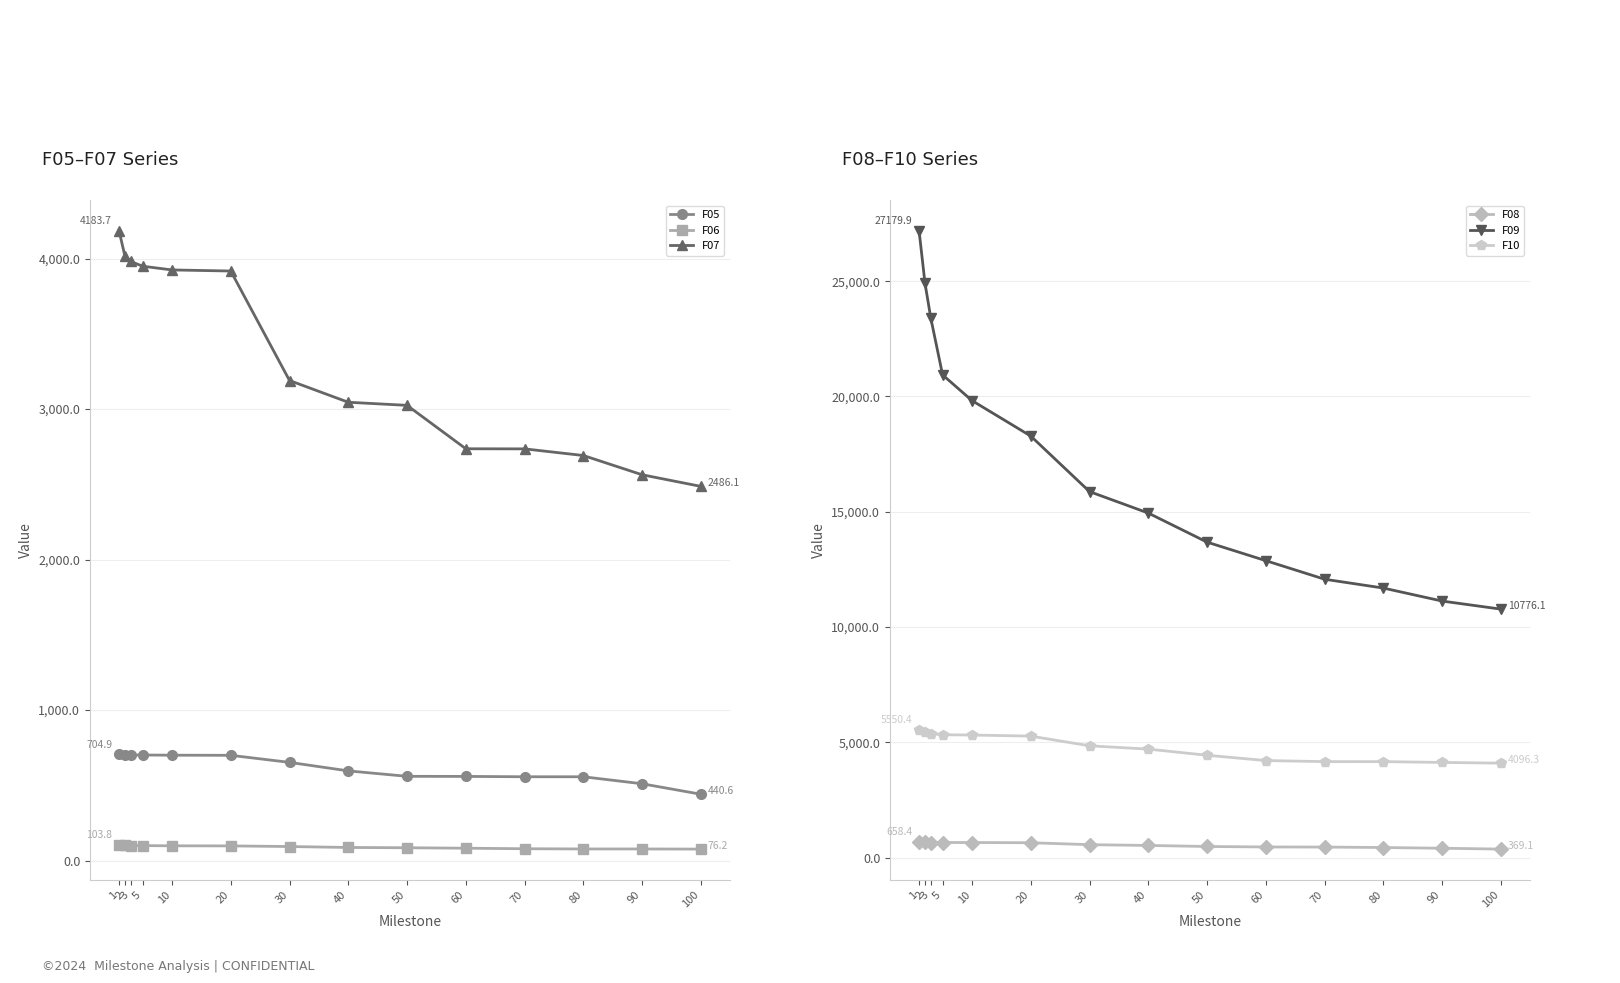

Which series has the largest range (max minus min)?

F09